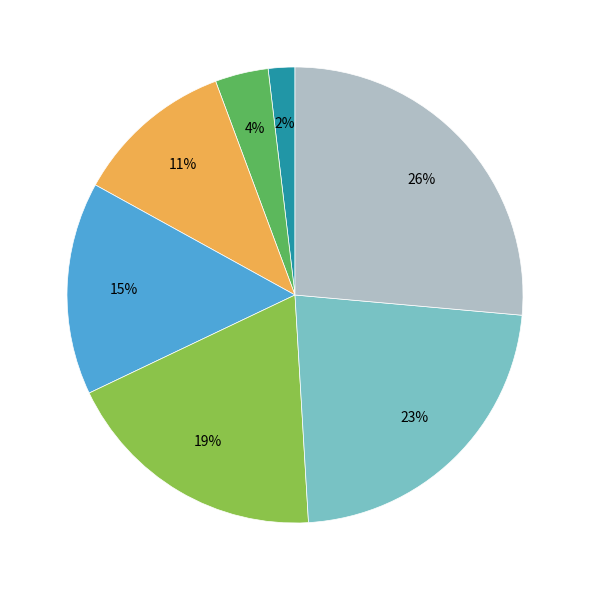

Is there any slice that represents more than half of the pie?

No